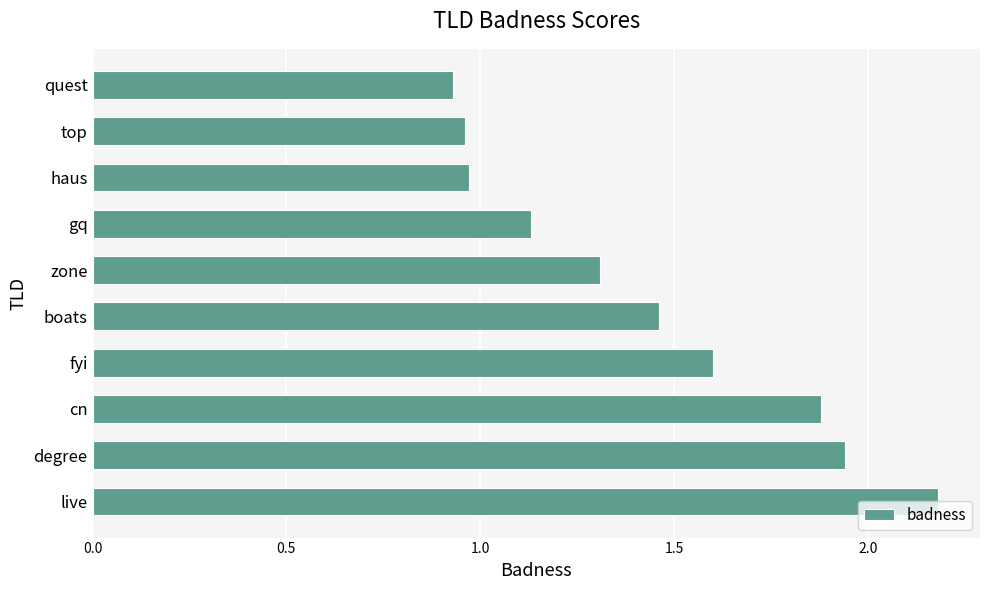

The value at cn is 1.3. True or false?

False